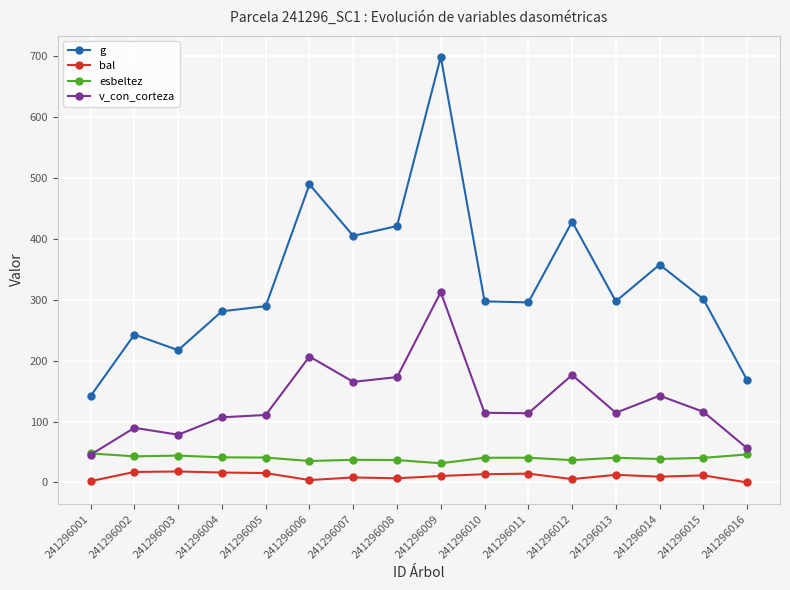

What is the greatest value displayed?

698.9